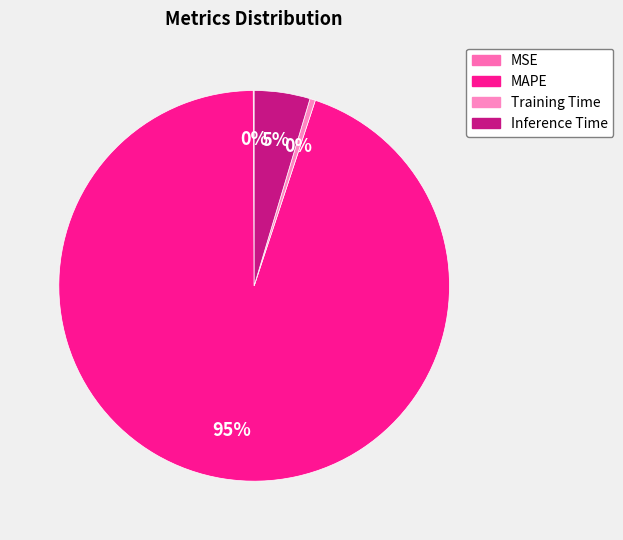

What is the change in value from MSE to MAPE?

+19.9